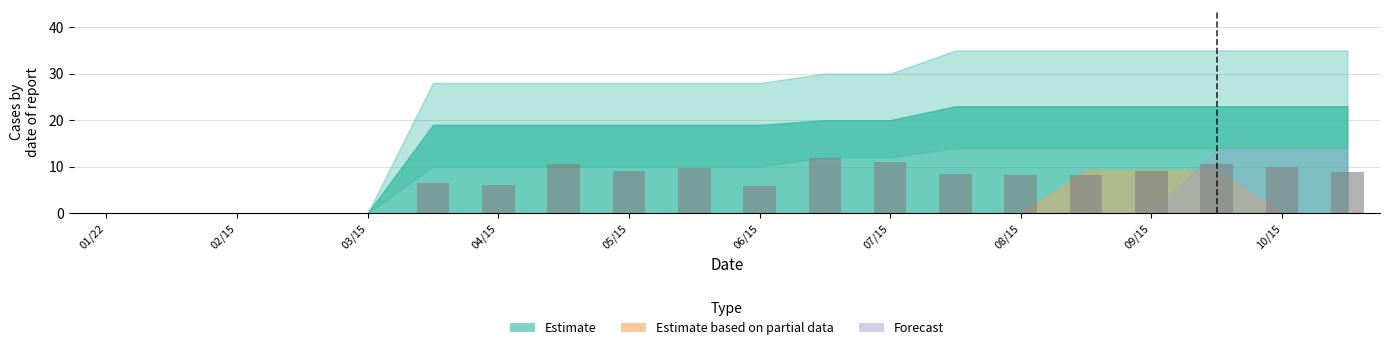

What is the sum of all values?

133.7